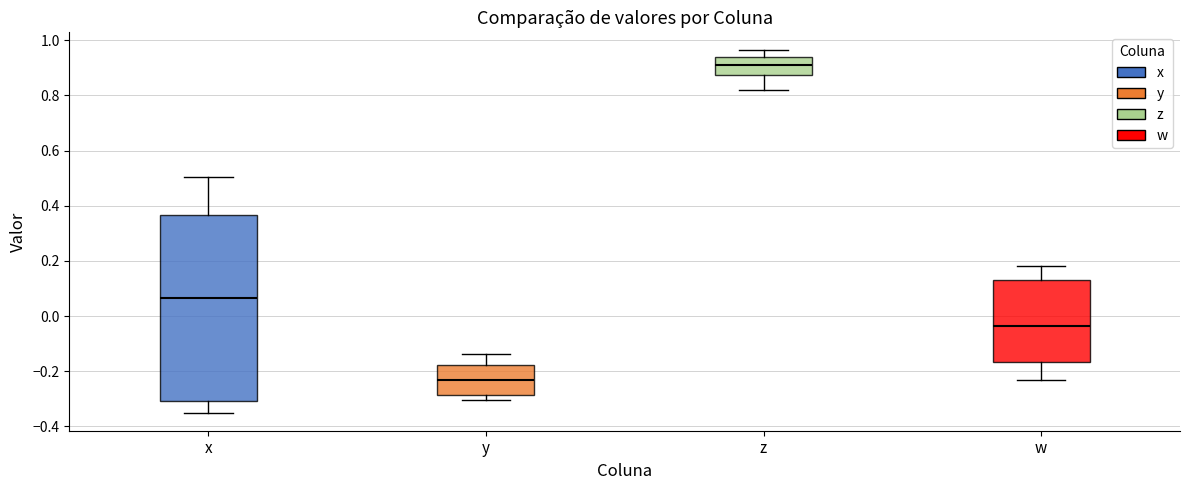

Which box is the tallest, from its lower edge to its upper edge?

x